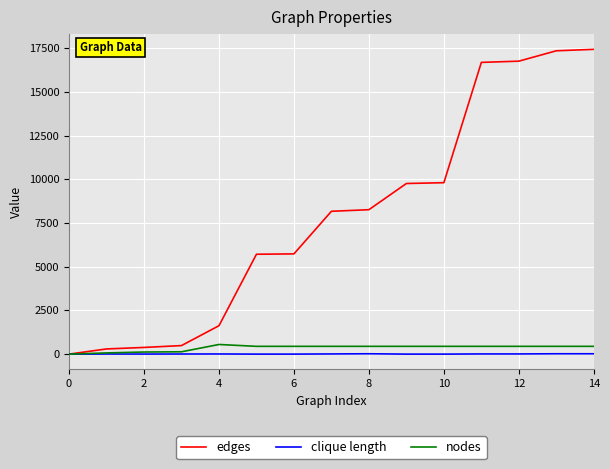

Which series has the largest total across all categories?

edges